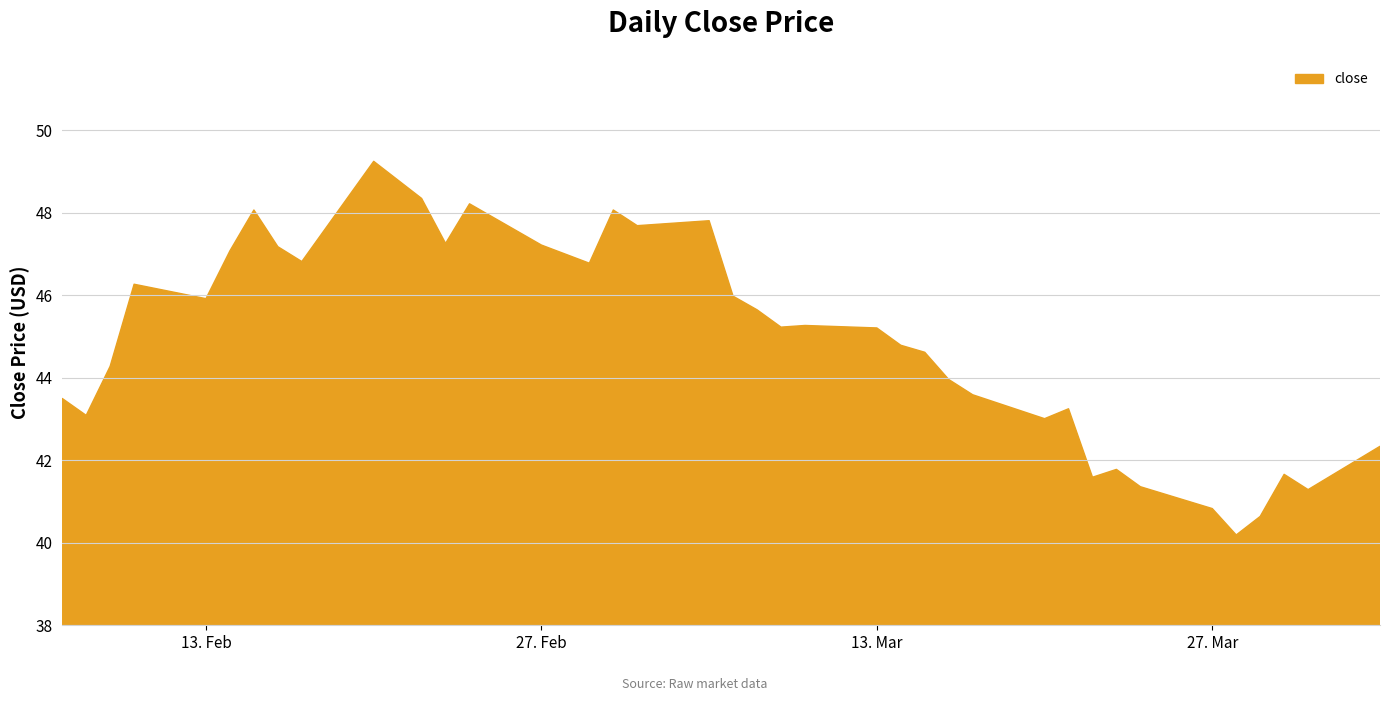

How many interior local valleys (lower than both neighbors) does the data have?

11